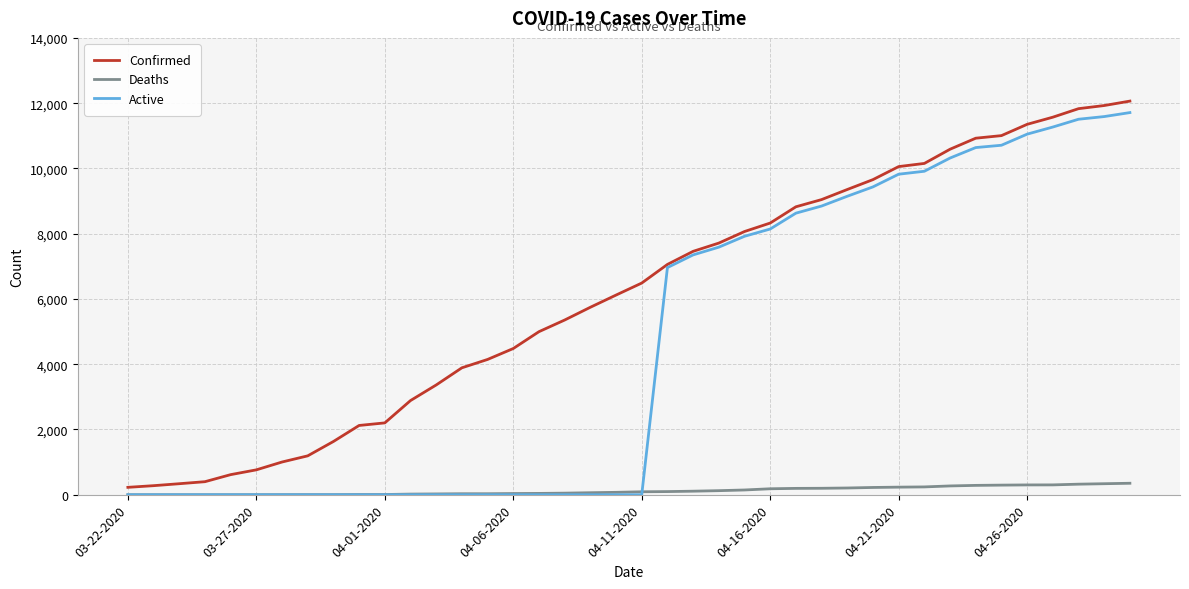

Which series has the largest total across all categories?

Confirmed